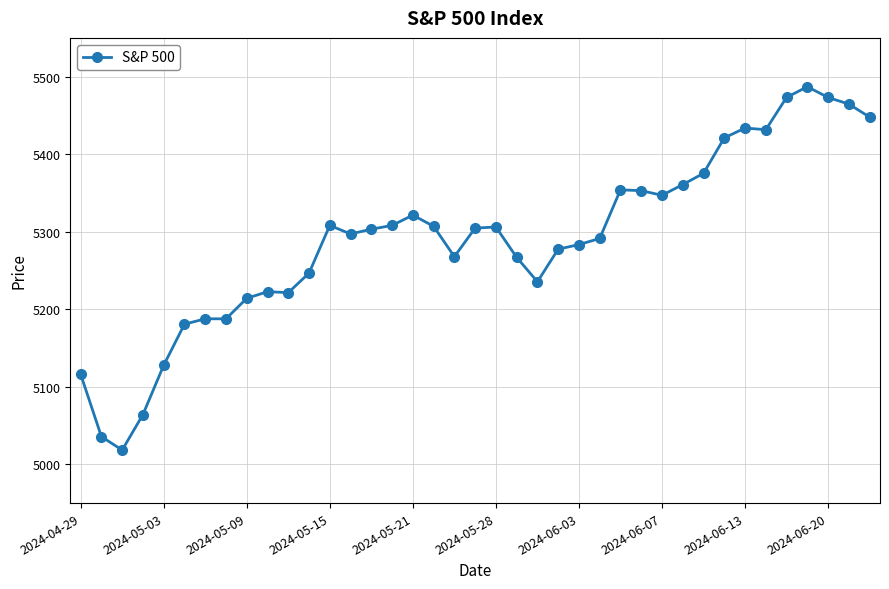

What is the value of the 16th point from the left?

5308.1